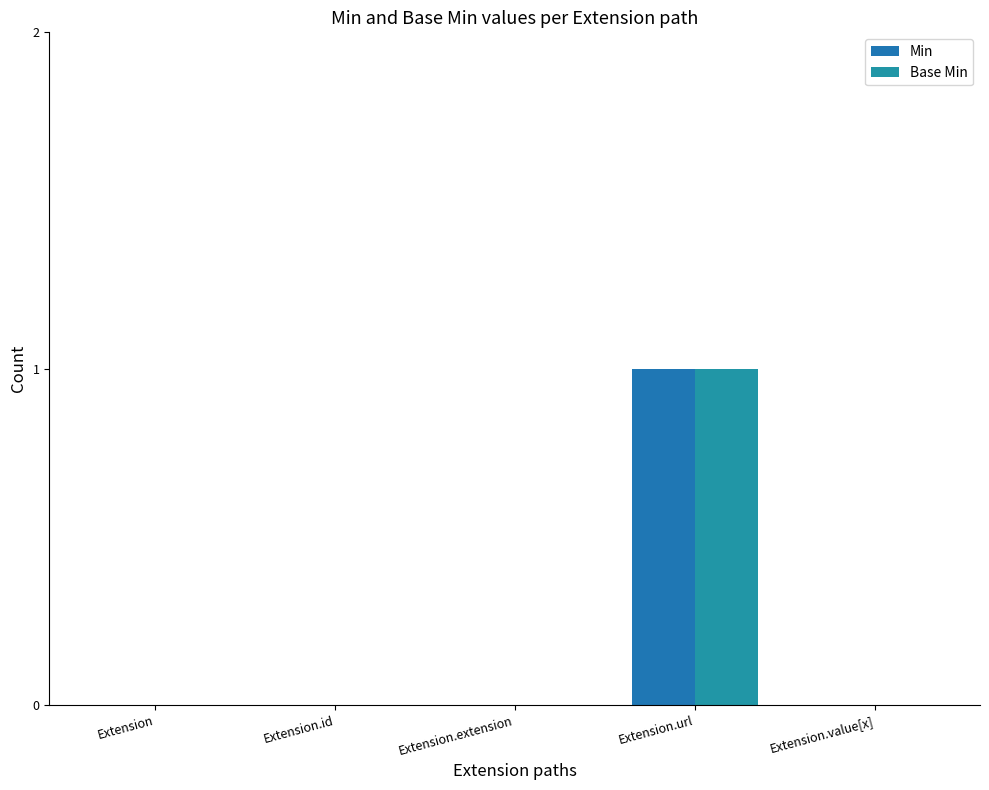

Reading right to left, what are all the values shown in this chart?

Min: Extension.value[x]=0	Extension.url=1	Extension.extension=0	Extension.id=0	Extension=0
Base Min: Extension.value[x]=0	Extension.url=1	Extension.extension=0	Extension.id=0	Extension=0